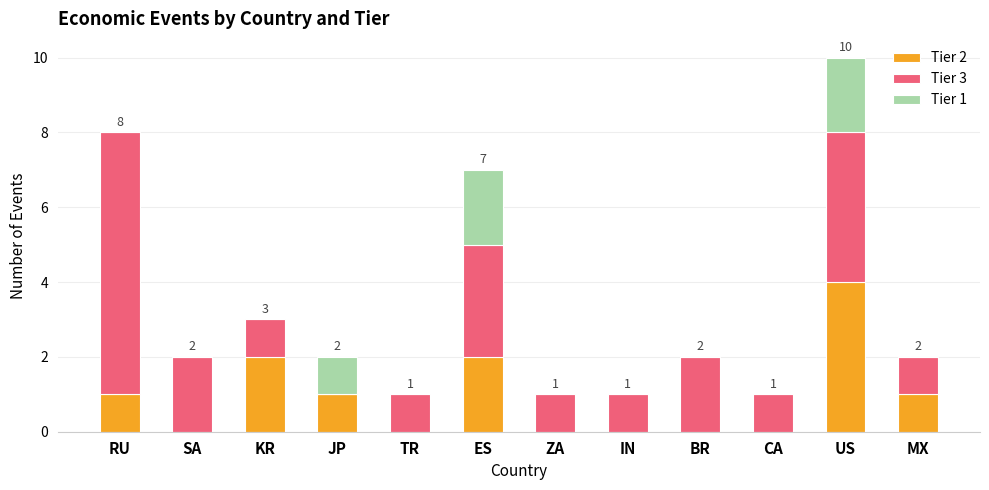

At which category is the sum across all series the highest?

US